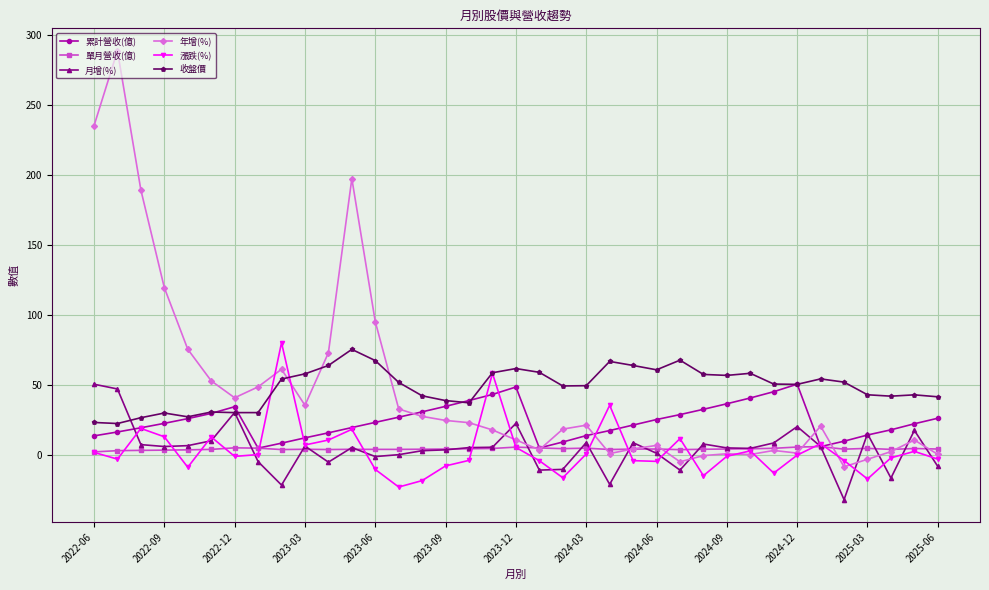

How many lines are shown in the chart?

6